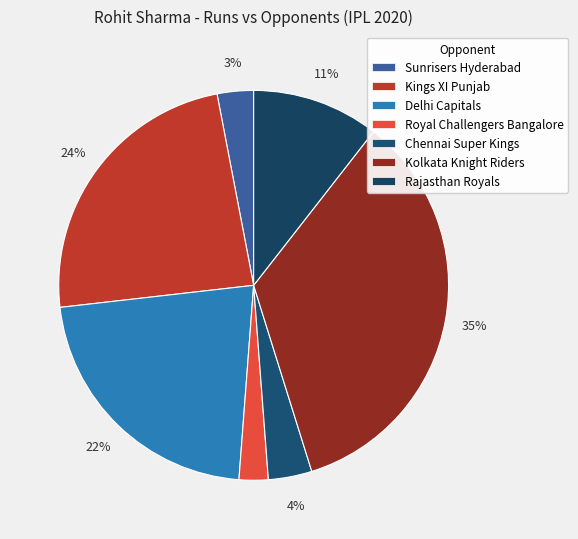

Does any single category account for the majority?

No